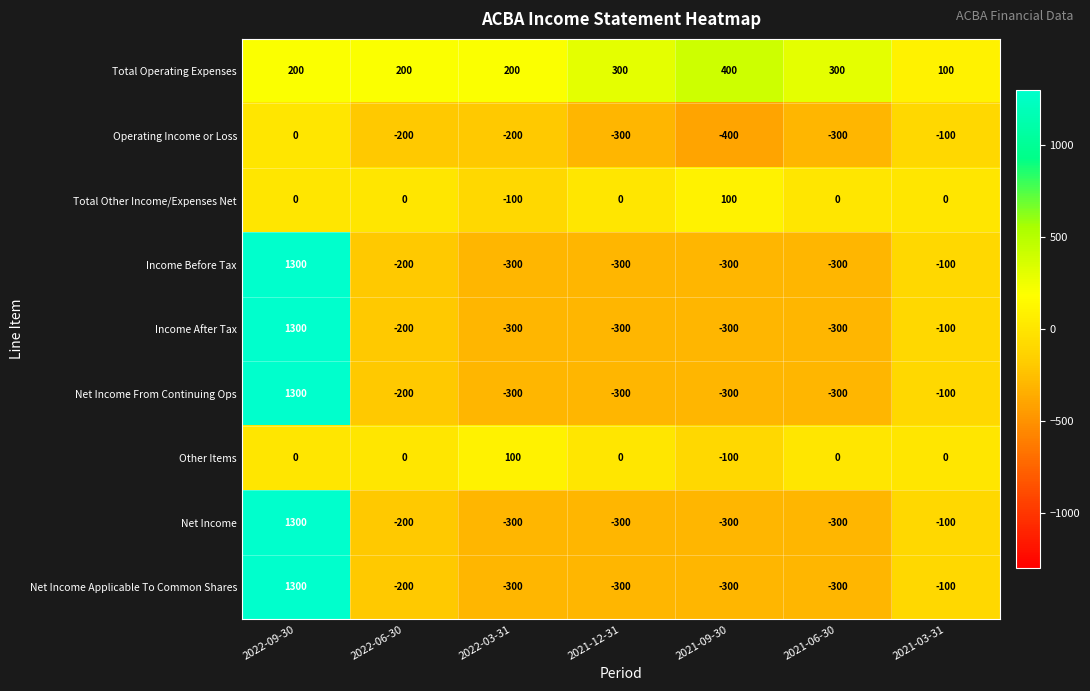

How many Total Operating Expenses values are between 200 and 300?

5